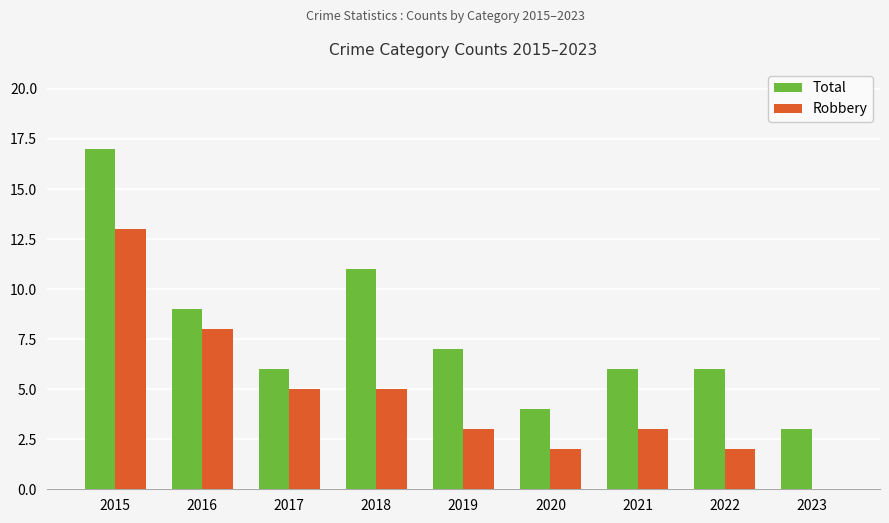

The Total series shows 3 at 2023. True or false?

True